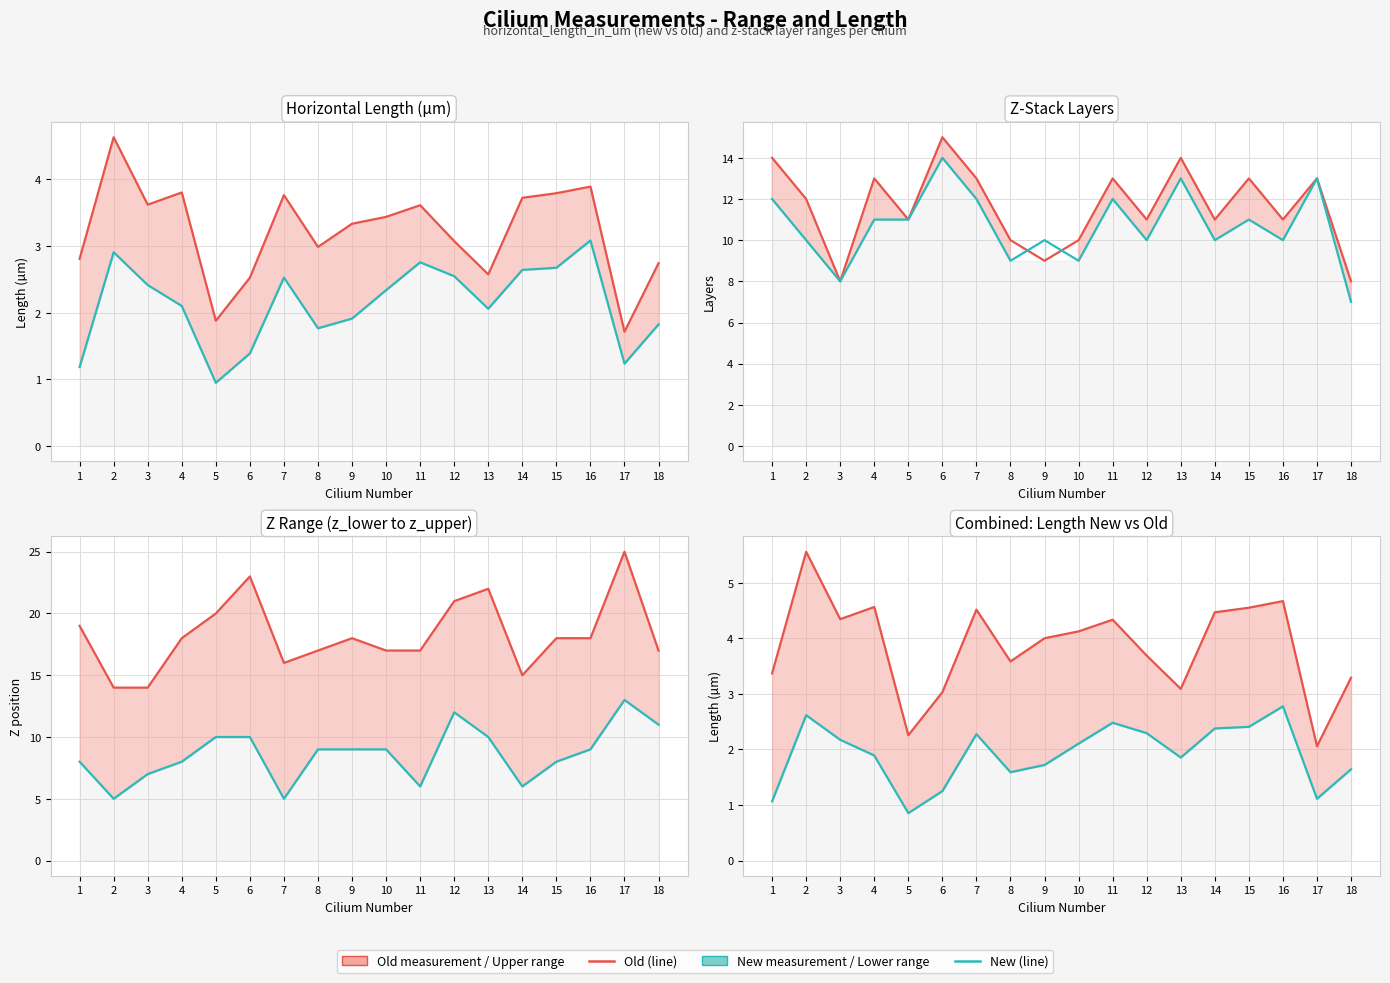

Rank the series at 7 from highest to lowest value.

z_upper, zstack_layers_old, zstack_layers, z_lower, horizontal_length_in_um_old, horizontal_length_in_um